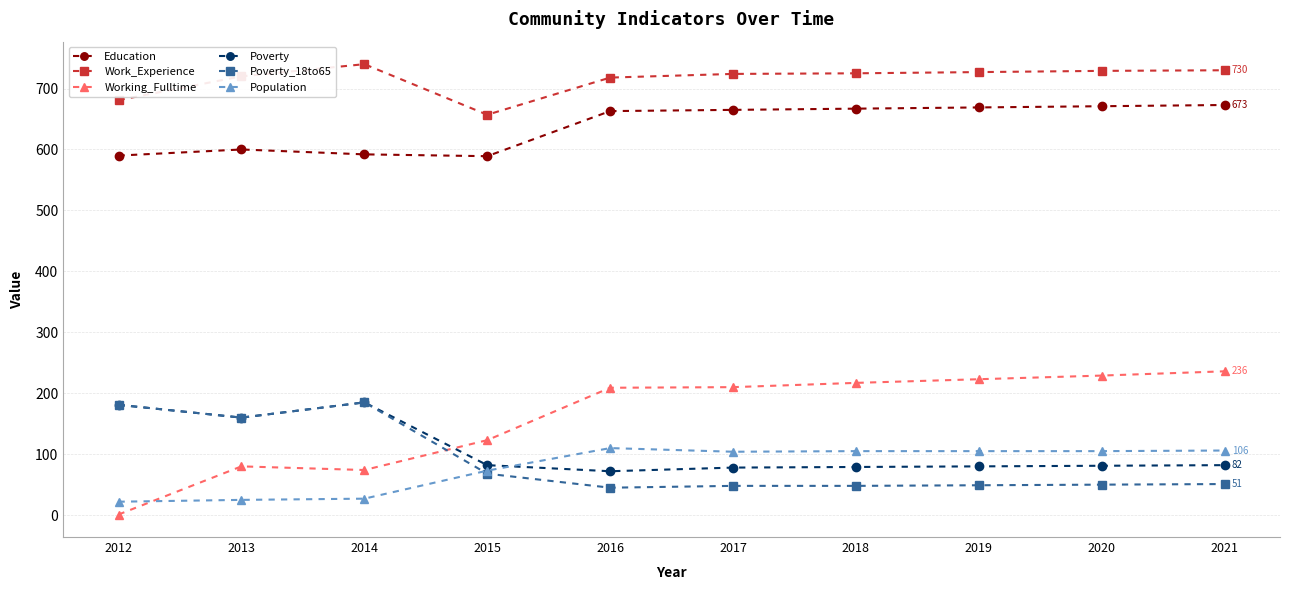

Between 2015 and 2016, which series saw the biggest shift?

Working_Fulltime